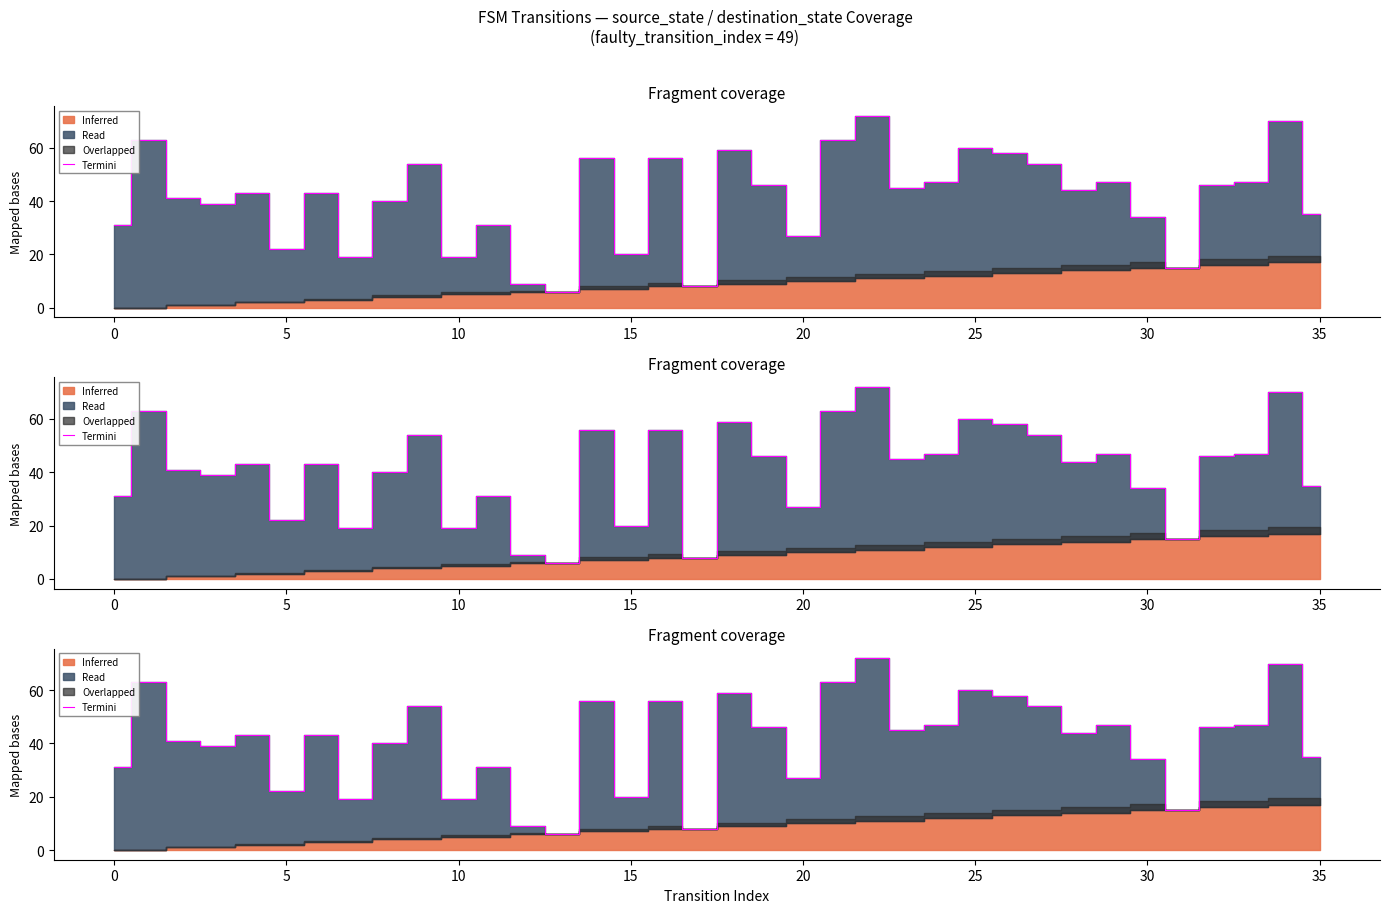

Reading left to right, transcribe all the data shown in this chart.

31	63	41	39	43	22	43	19	40	54	19	31	9	6	56	20	56	8	59	46	27	63	72	45	47	60	58	54	44	47	34	15	46	47	70	35